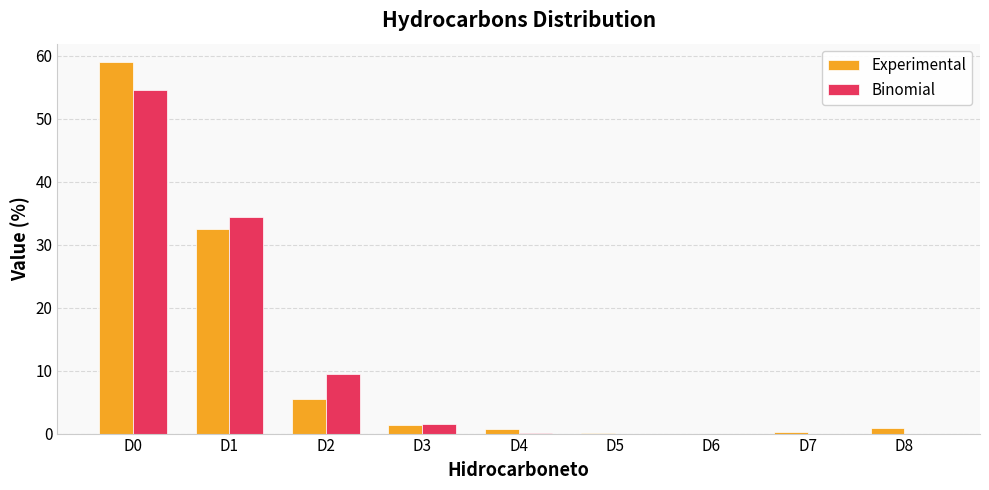

Between D2 and D7, which series saw the biggest shift?

Binomial